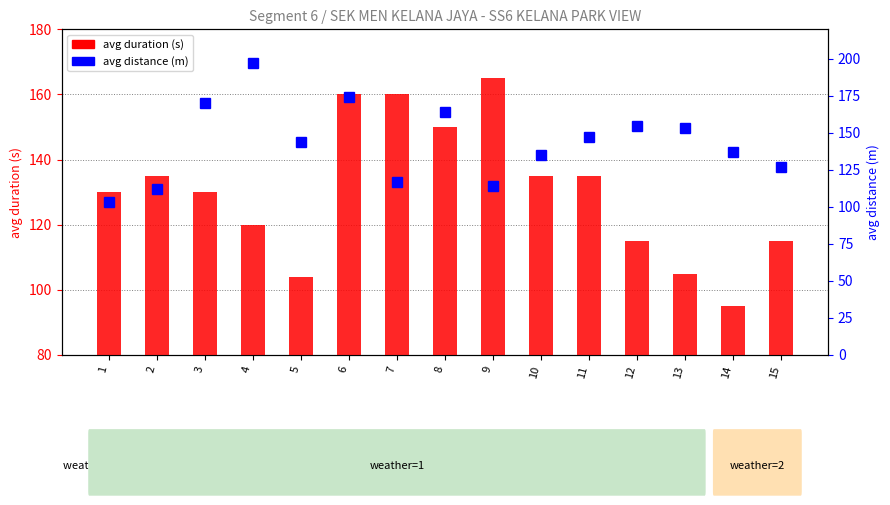

True or false: avg distance (m) has a value of 238 at 12.

False